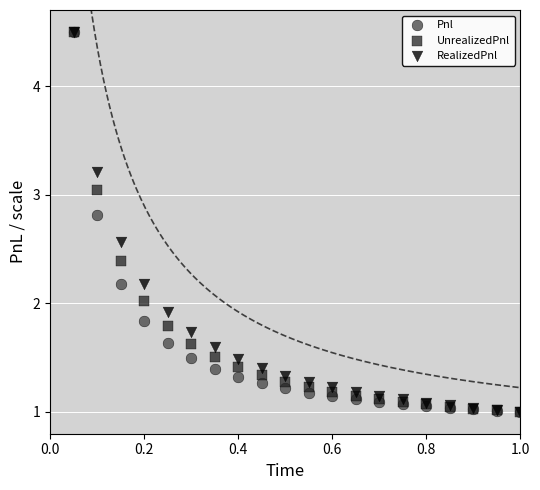

What are all the series names shown in the legend?

Pnl, UnrealizedPnl, RealizedPnl